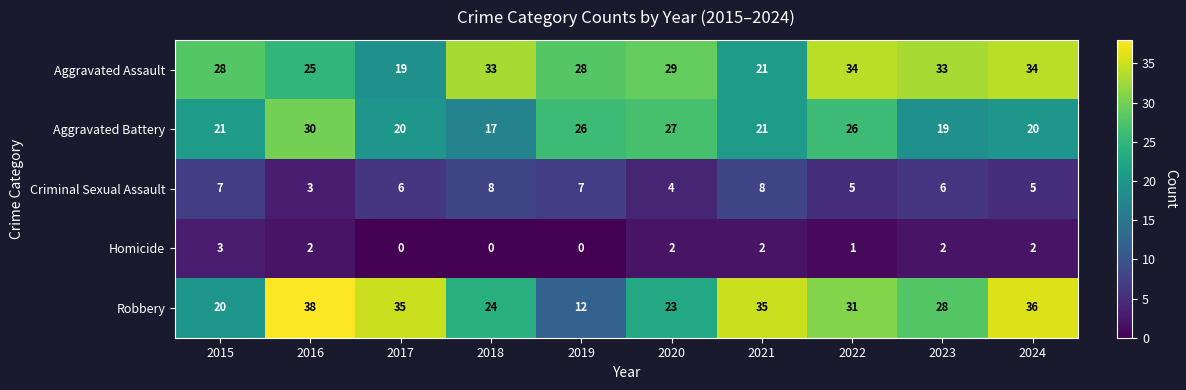

Is it true that Robbery equals 28 at 2023?

True